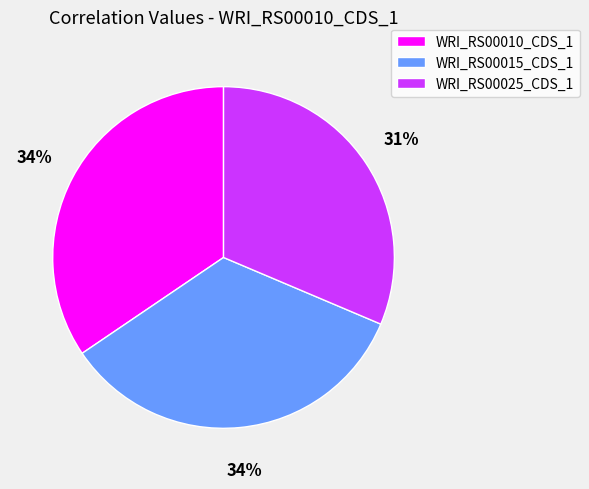

Which slice is the smallest?

WRI_RS00025_CDS_1